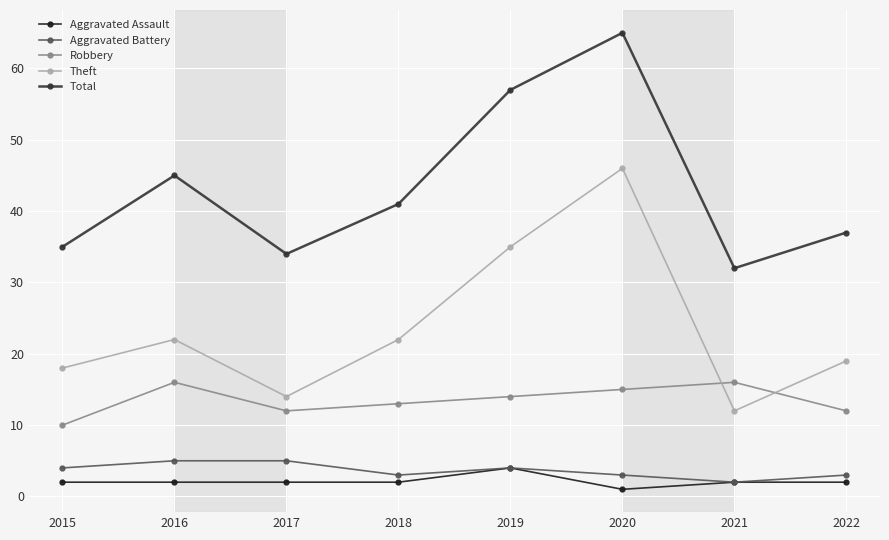

Reading right to left, transcribe all the data shown in this chart.

Aggravated Assault: 2022=2	2021=2	2020=1	2019=4	2018=2	2017=2	2016=2	2015=2
Aggravated Battery: 2022=3	2021=2	2020=3	2019=4	2018=3	2017=5	2016=5	2015=4
Robbery: 2022=12	2021=16	2020=15	2019=14	2018=13	2017=12	2016=16	2015=10
Theft: 2022=19	2021=12	2020=46	2019=35	2018=22	2017=14	2016=22	2015=18
Total: 2022=37	2021=32	2020=65	2019=57	2018=41	2017=34	2016=45	2015=35